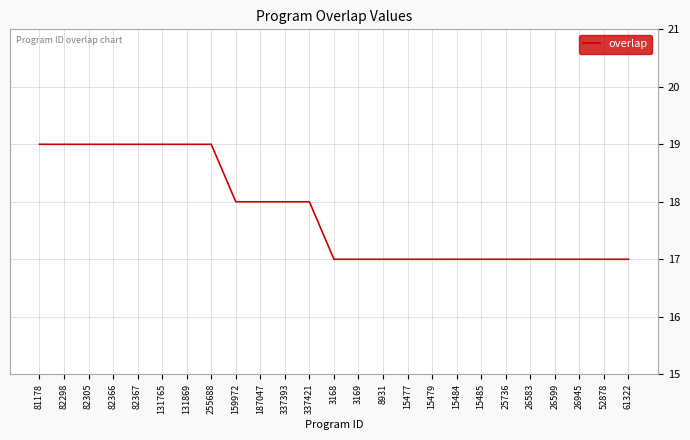

What is the ratio of the value at 26599 to the value at 15479?

1.0